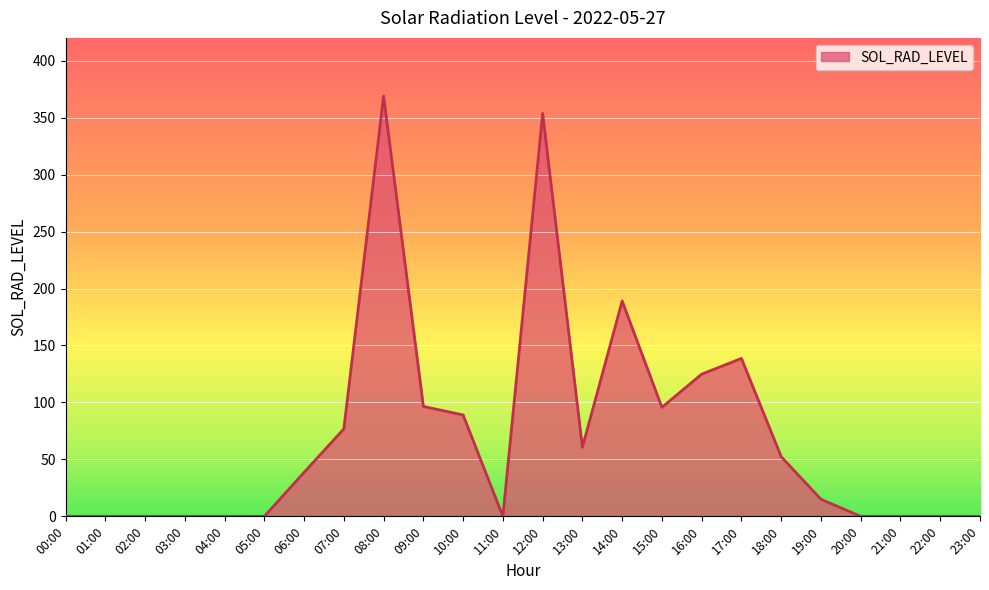

Which category has the highest value across all series?

08:00